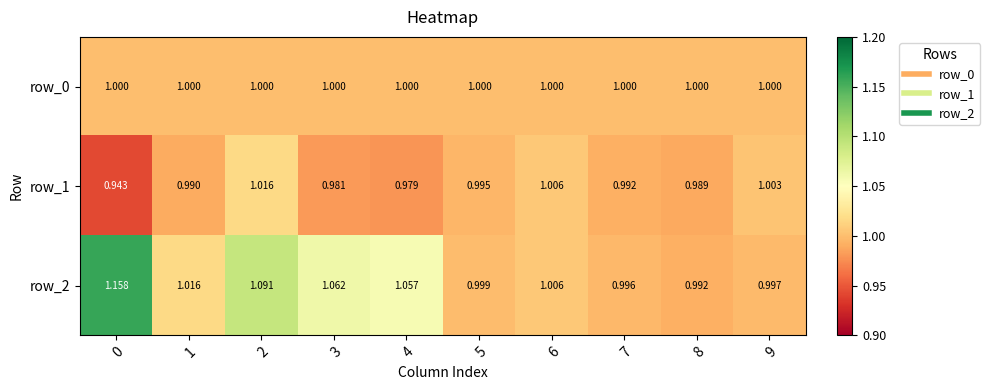

Rank the series by their average value, from lowest to highest.

row_1, row_0, row_2